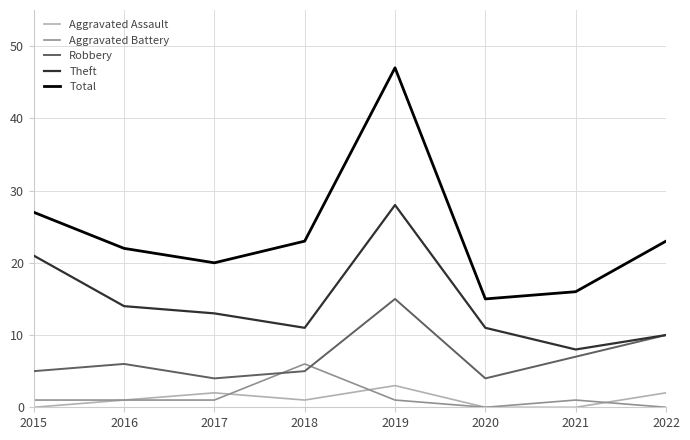

Is the value of Theft at 2017 greater than the value of Total at 2021?

No